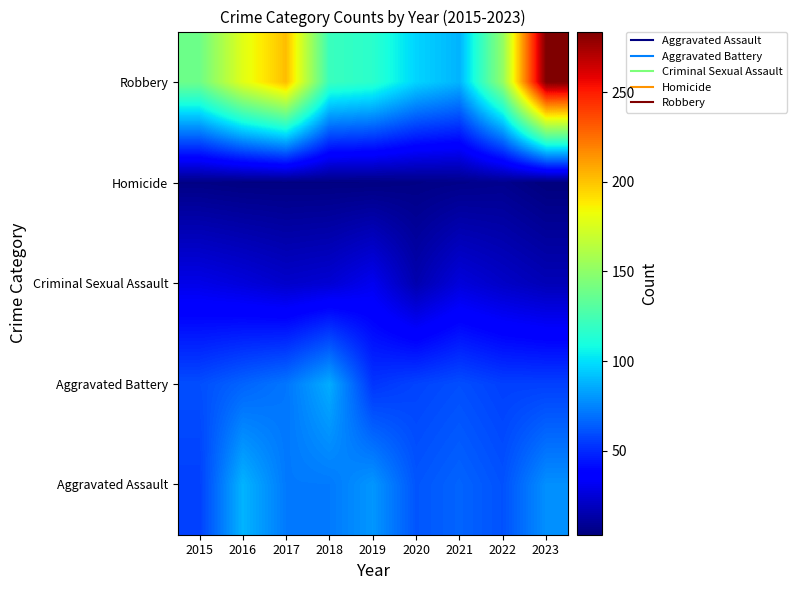

At which category does the chart reach its peak across all series?

2023